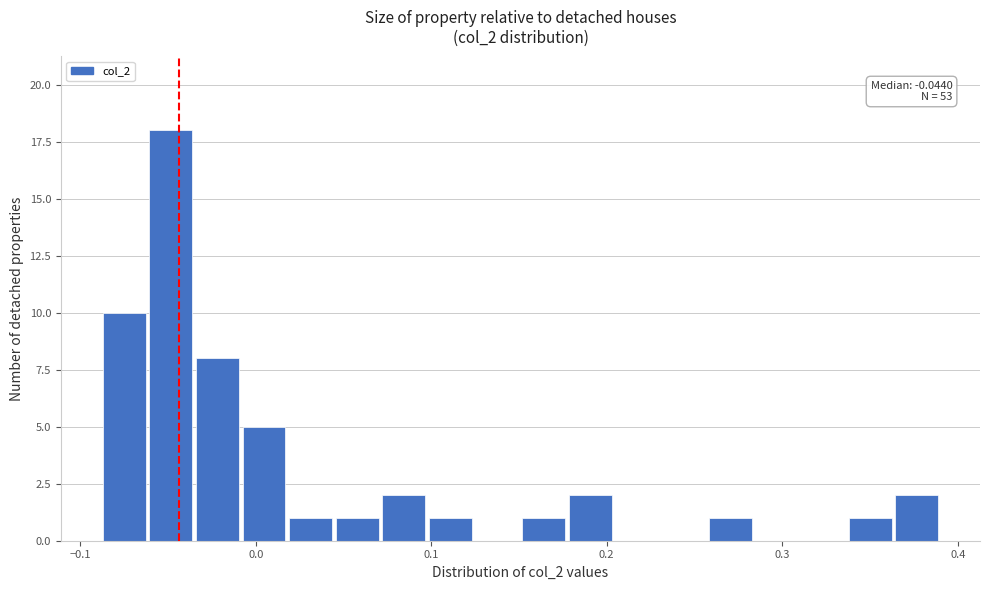

Around what value on the x-axis is the tallest bar? Give the approximate position of its centre, as read against the axis.

-0.05